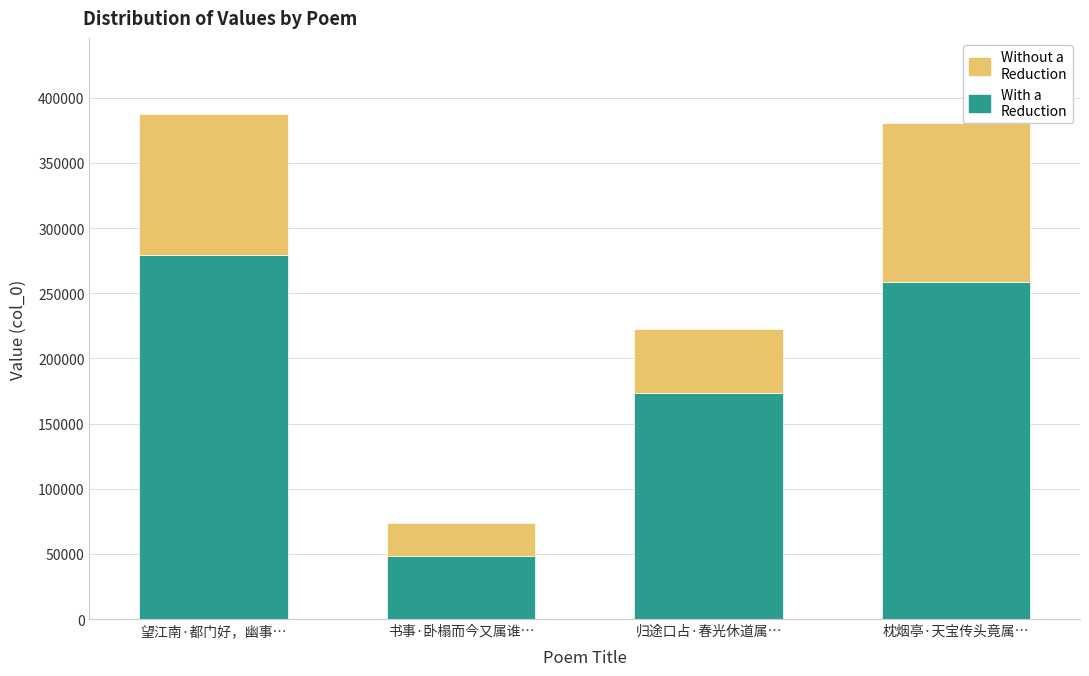

Rank the categories by With a Reduction value from highest to lowest.

望江南·都门好，幽事…, 枕烟亭·天宝传头竟属…, 归途口占·春光休道属…, 书事·卧榻而今又属谁…